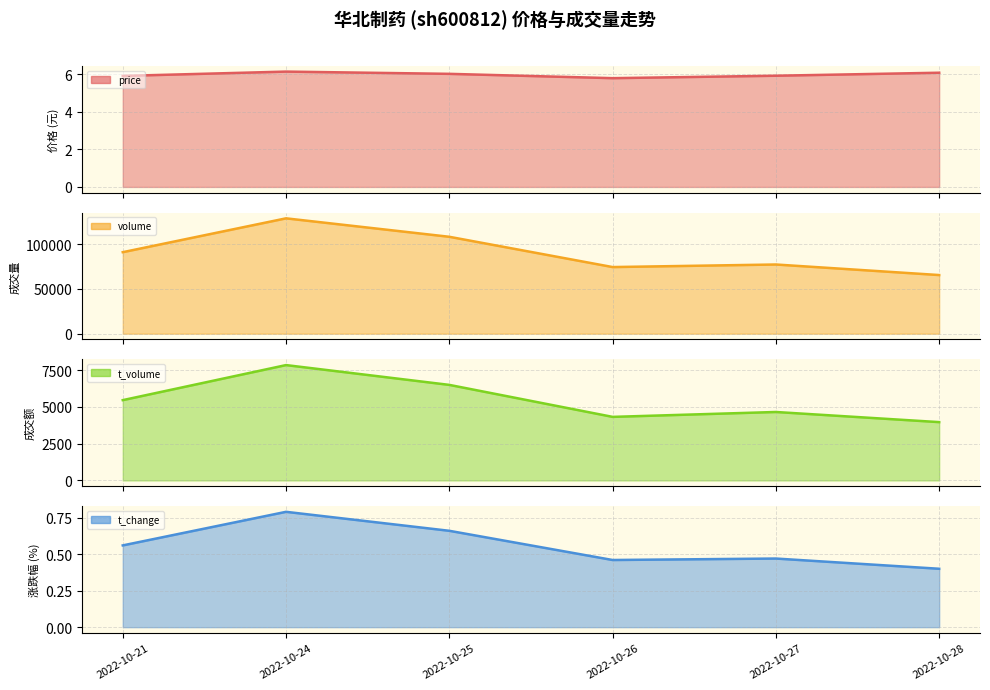

What is the average value of the t_change (line) series?

0.6